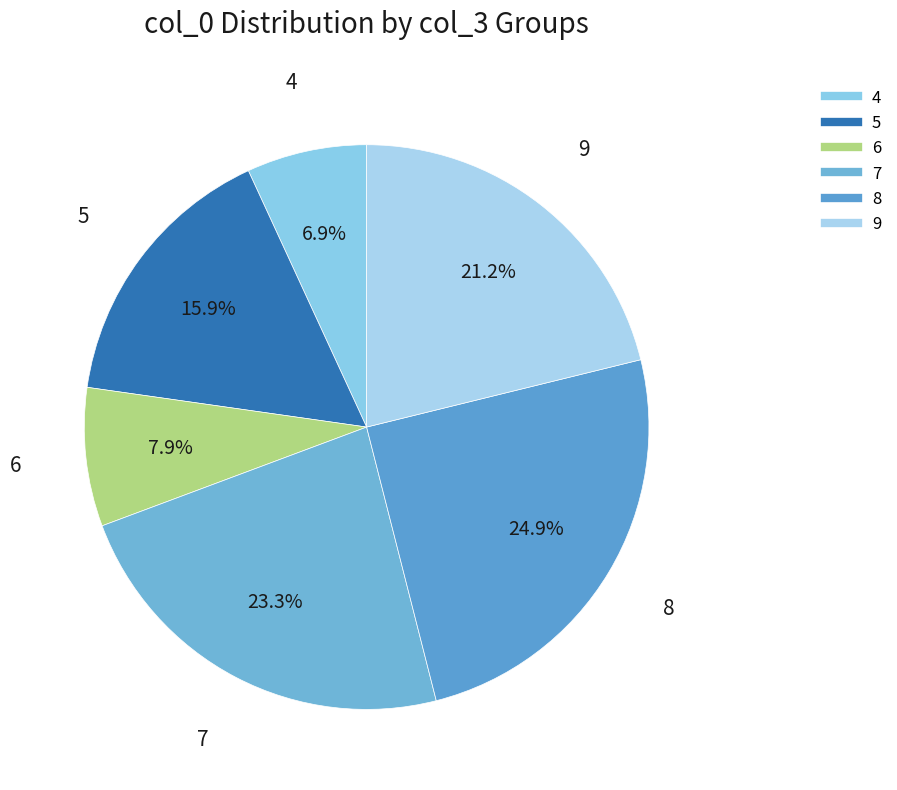

How many slices are in this pie chart?

6